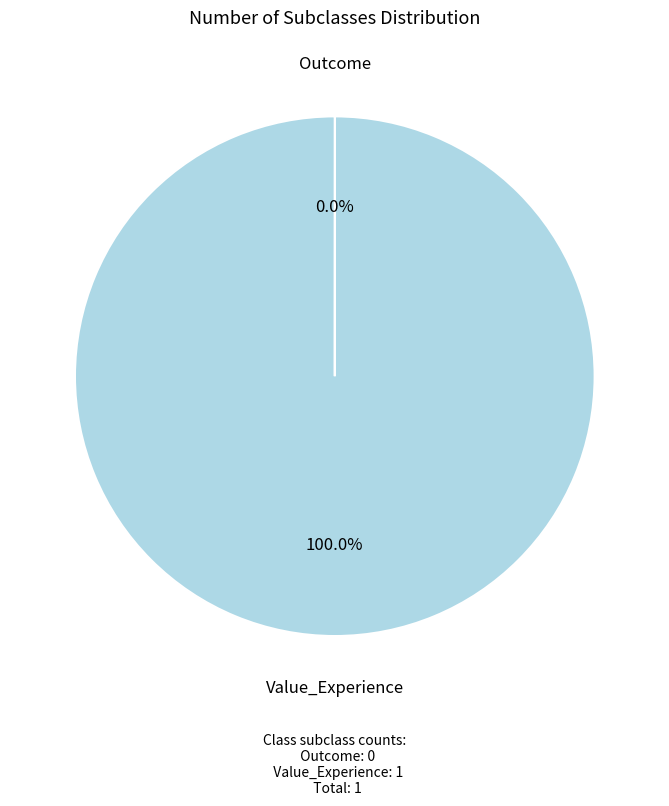

Which category has the biggest portion of the pie?

Value_Experience